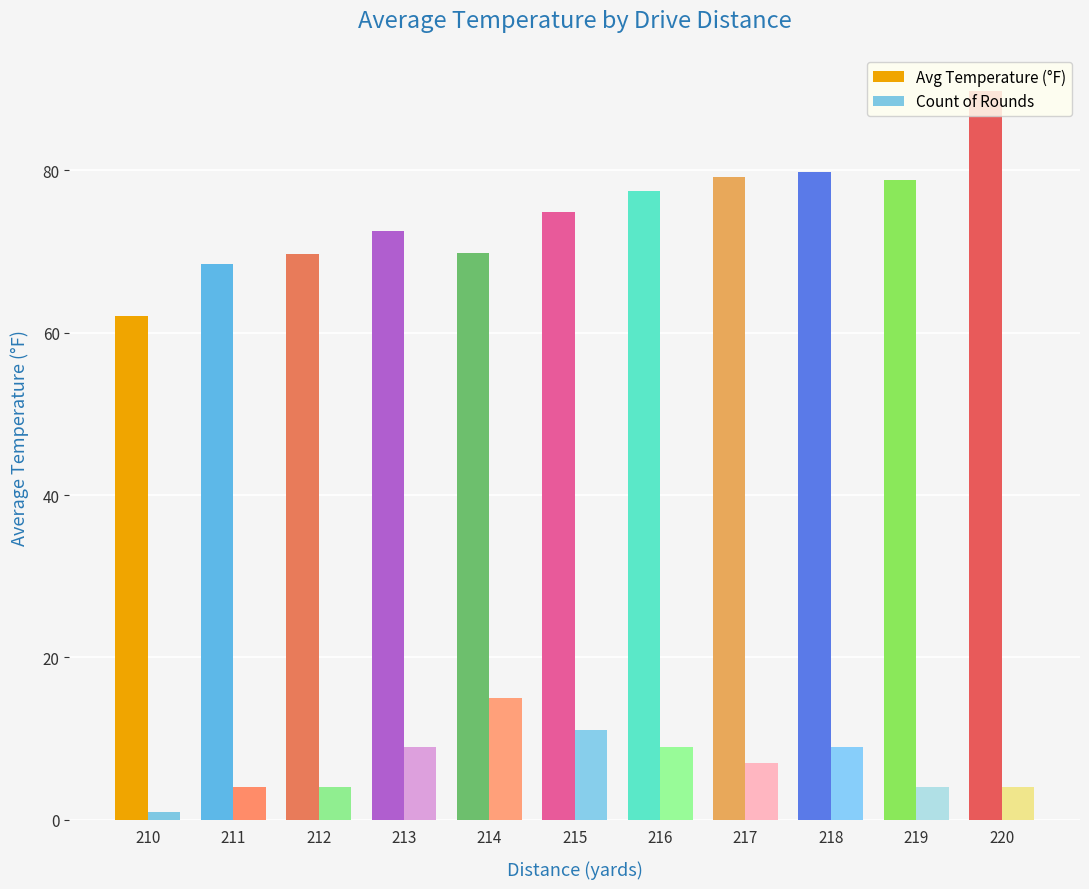

What is the greatest value displayed?

89.8